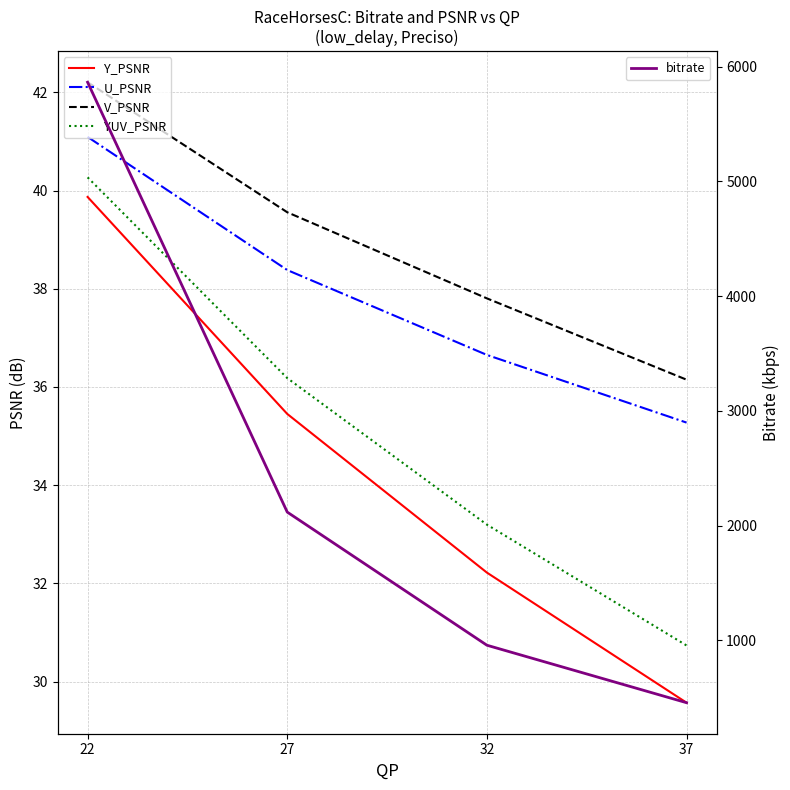

Which category has the lowest value in the V_PSNR series?

37